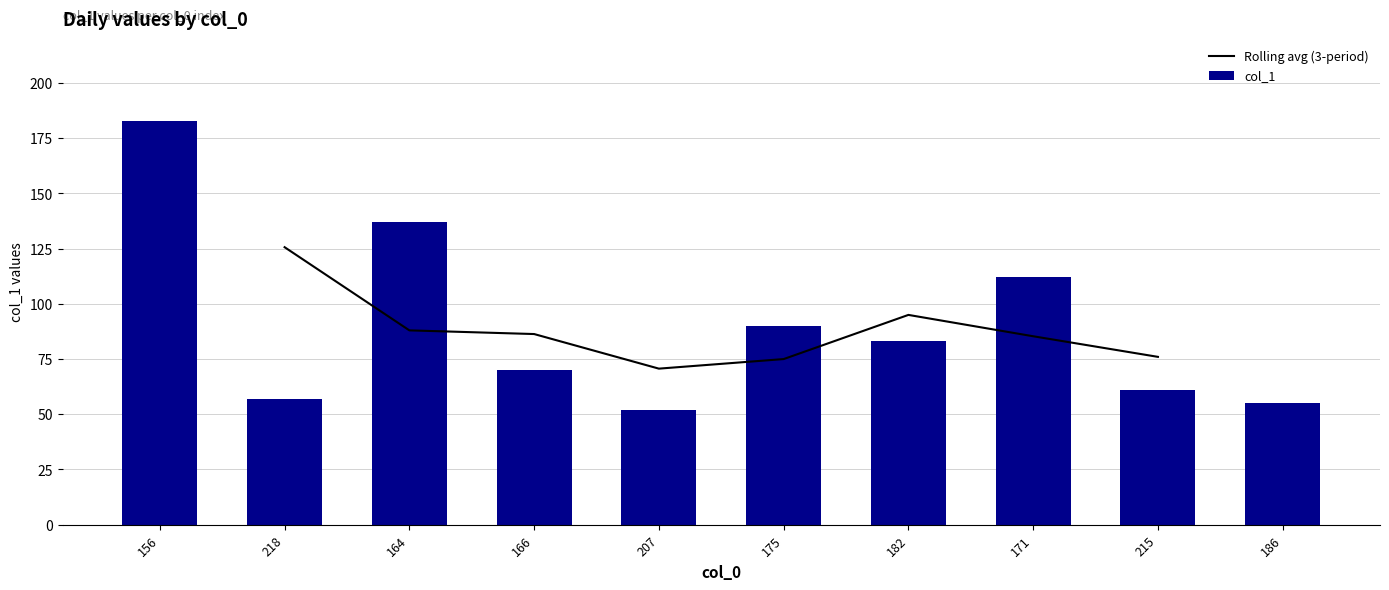

Are the bars horizontal?

No